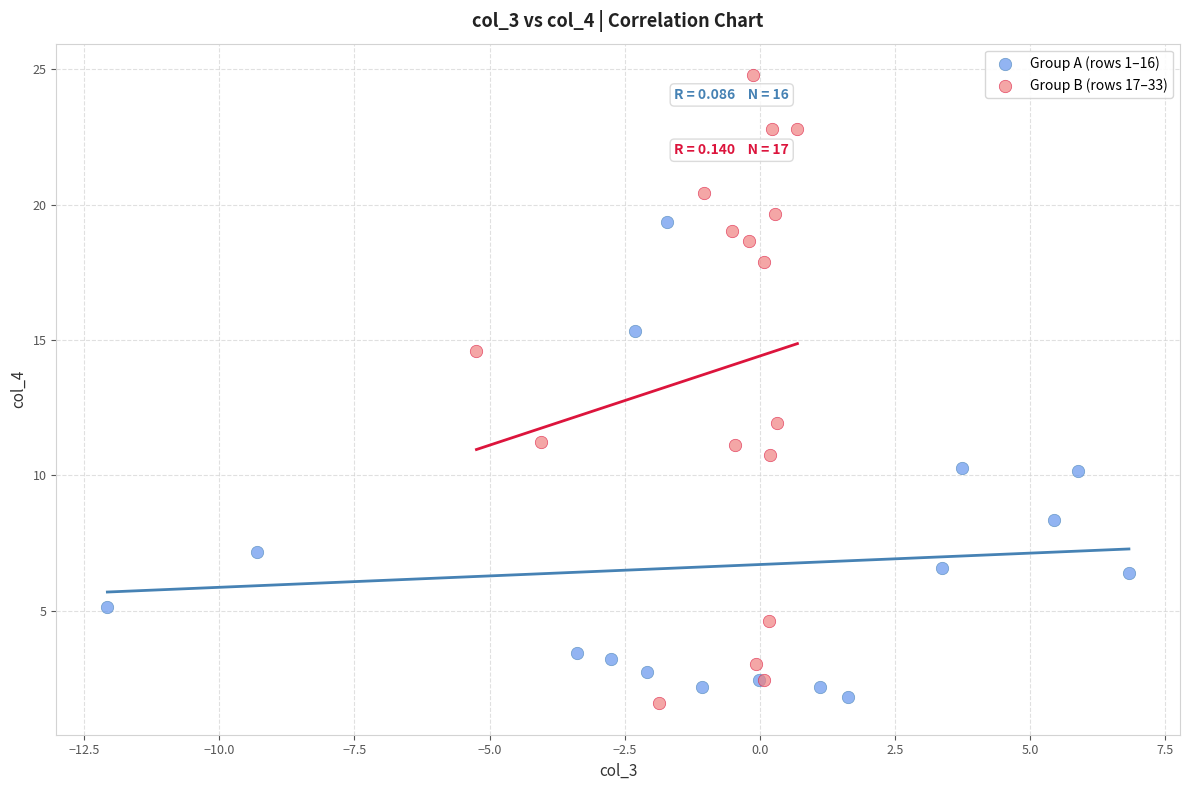

What are all the series names shown in the legend?

Group A (rows 1–16), Group B (rows 17–33)